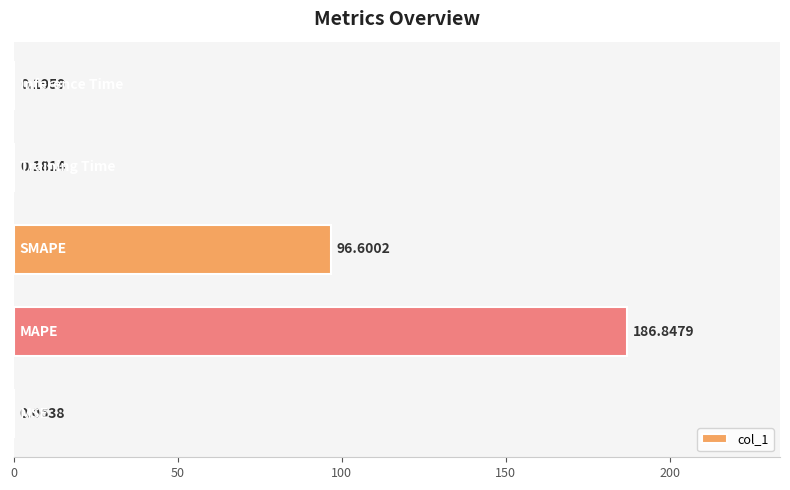

What is the difference between the second highest and minimum values?

96.5